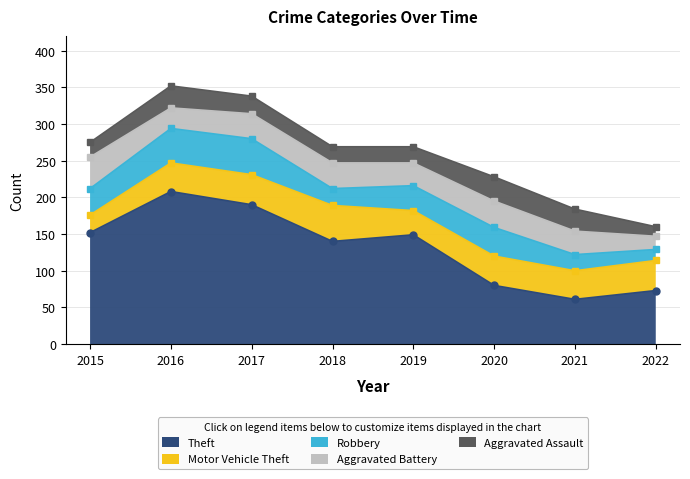

List the series in order of their peak value, lowest first.

Aggravated Assault, Aggravated Battery, Motor Vehicle Theft, Robbery, Theft